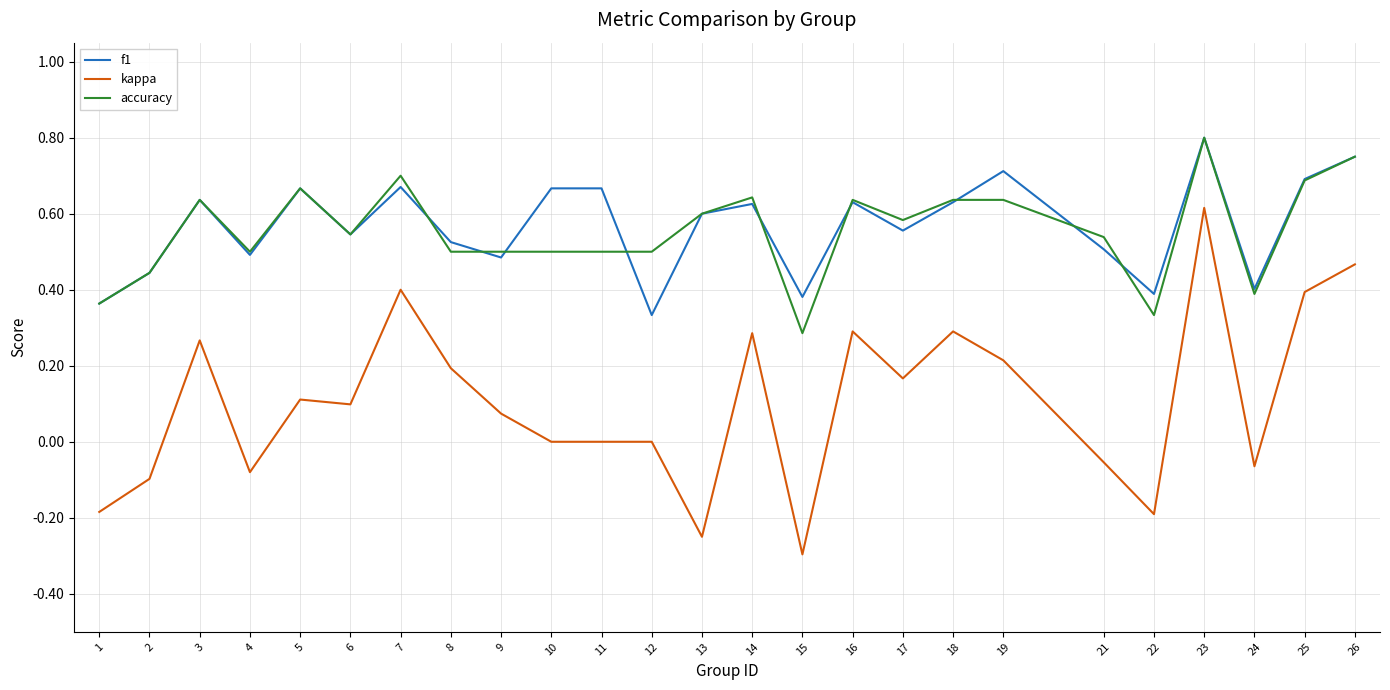

Where is the first local minimum for f1?

4